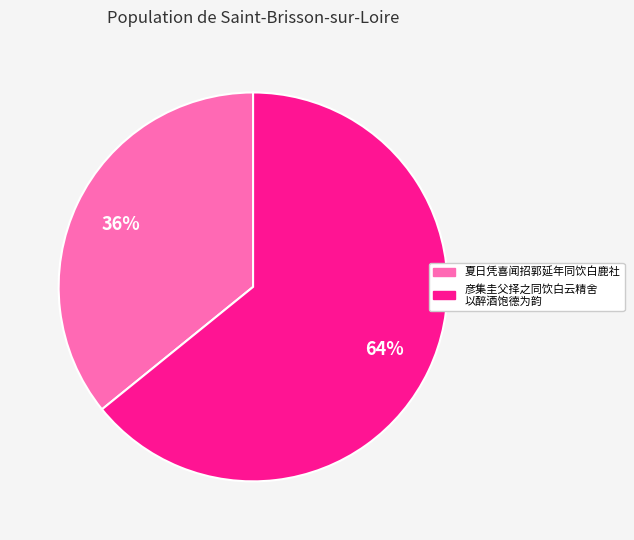

To the nearest percent, what is the difference between the largest and smallest slice percentages?

28%